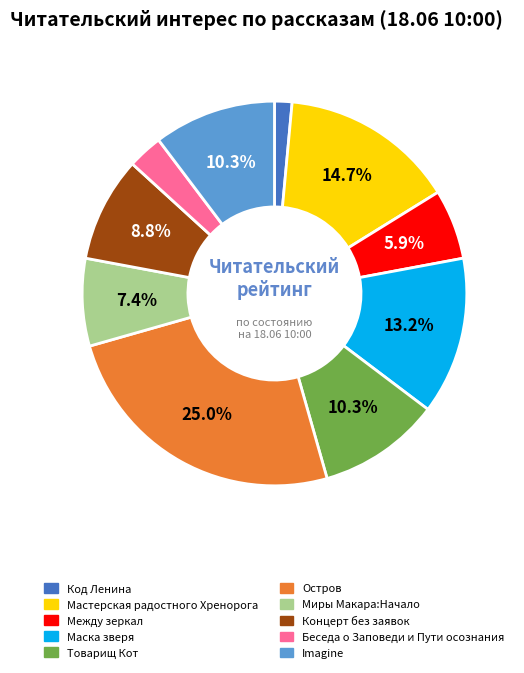

Count the number of slices in the pie.

10